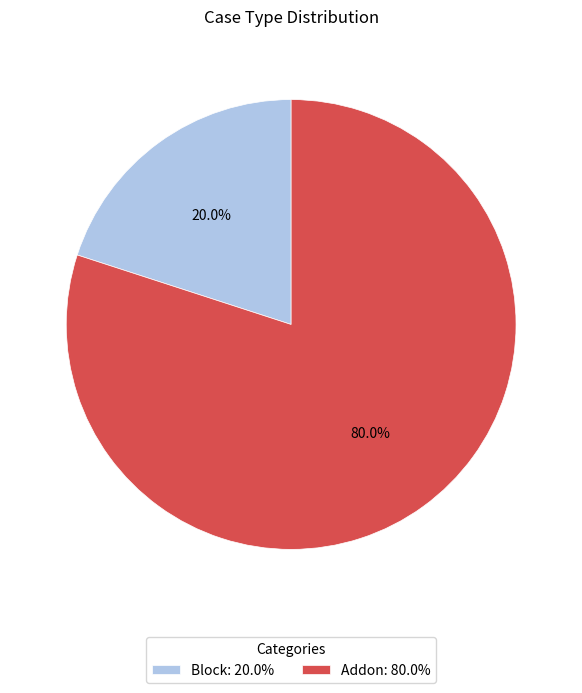

Is the sum of Addon and Block greater than half?

Yes